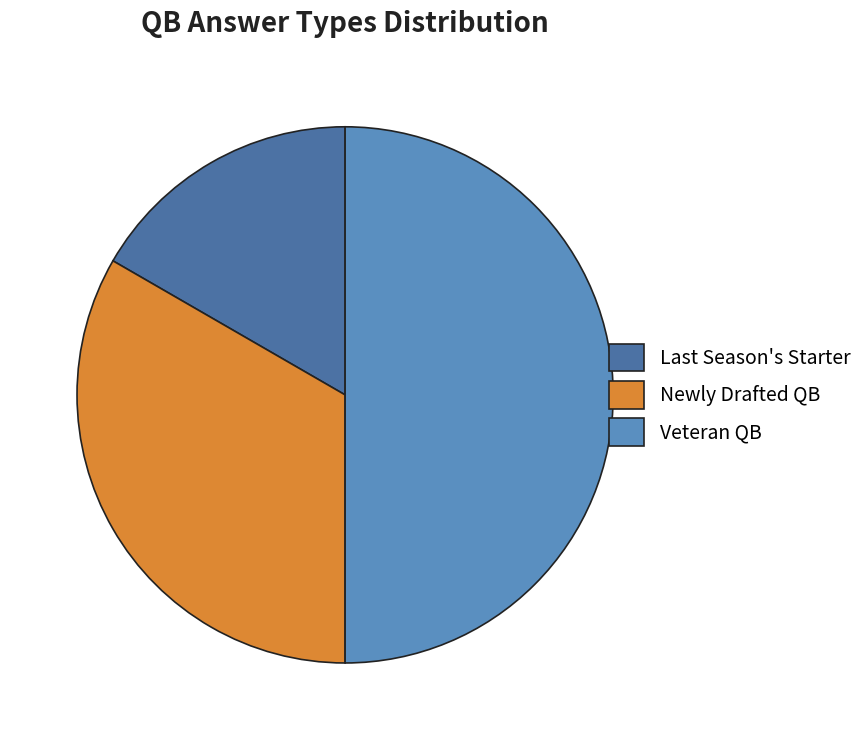

Is it true that Veteran QB is 50% of the pie?

True